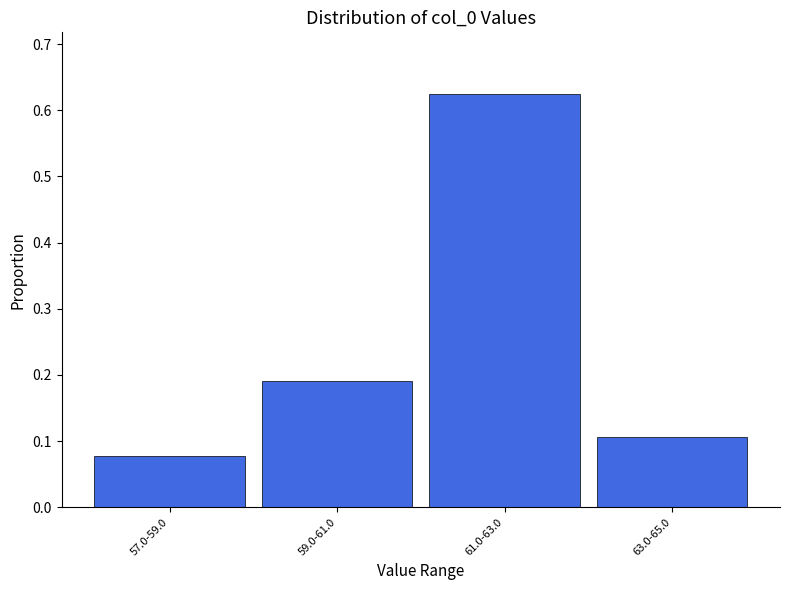

List the labels in order of value, largest first.

61.0-63.0, 59.0-61.0, 63.0-65.0, 57.0-59.0